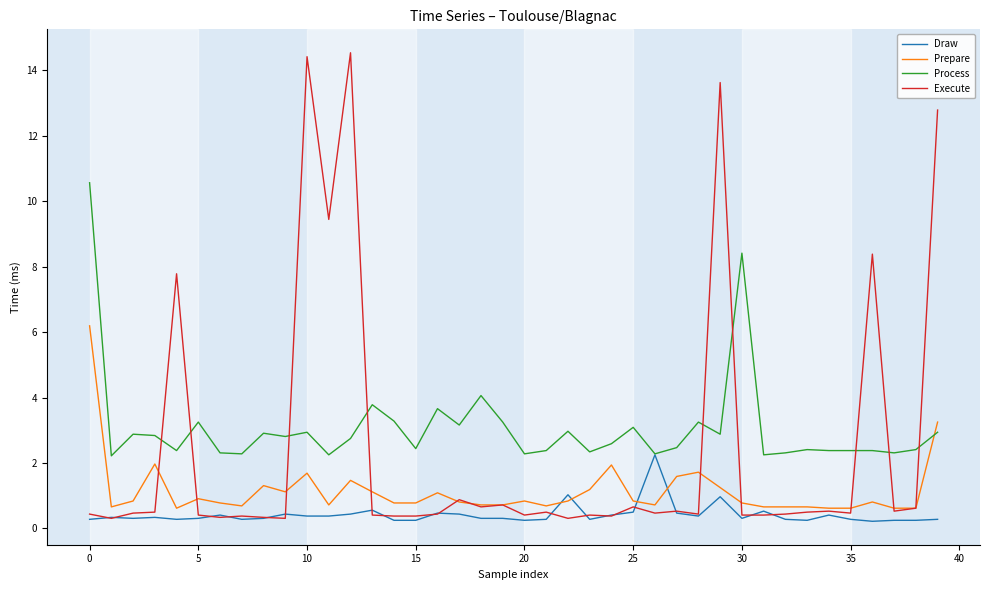

Which series has the widest spread of values?

Execute